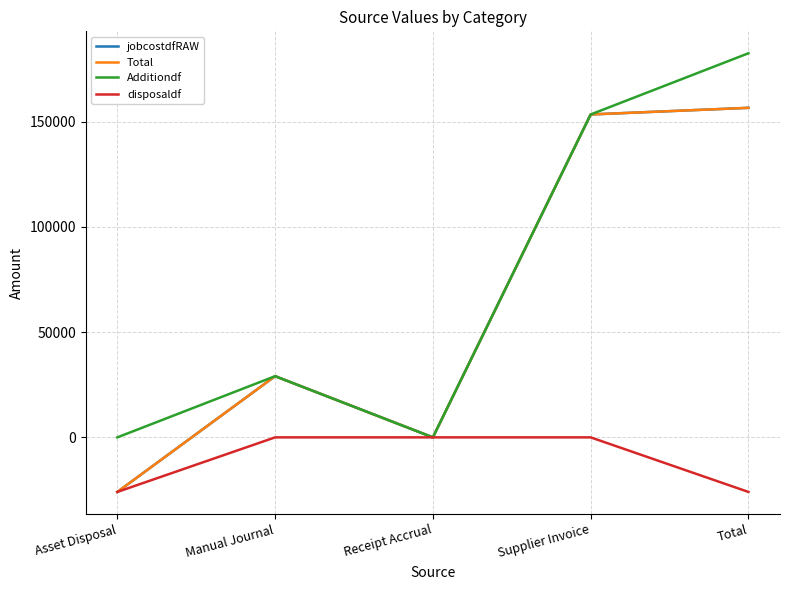

Is this an area chart (filled region under the line)?

No